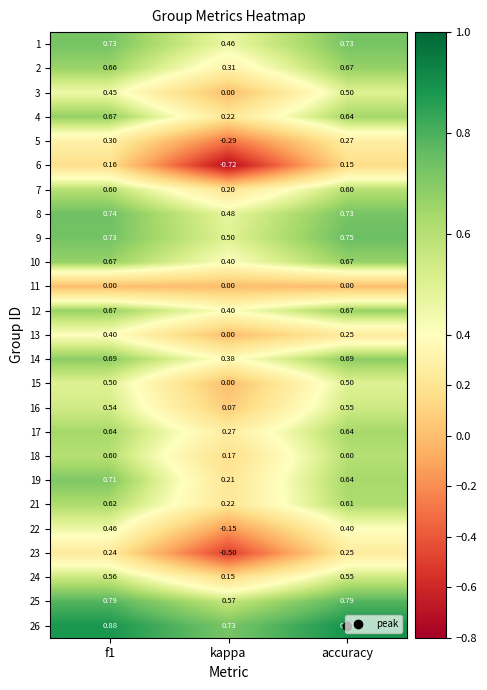

Is the value of 19 at accuracy greater than the value of 2 at f1?

No